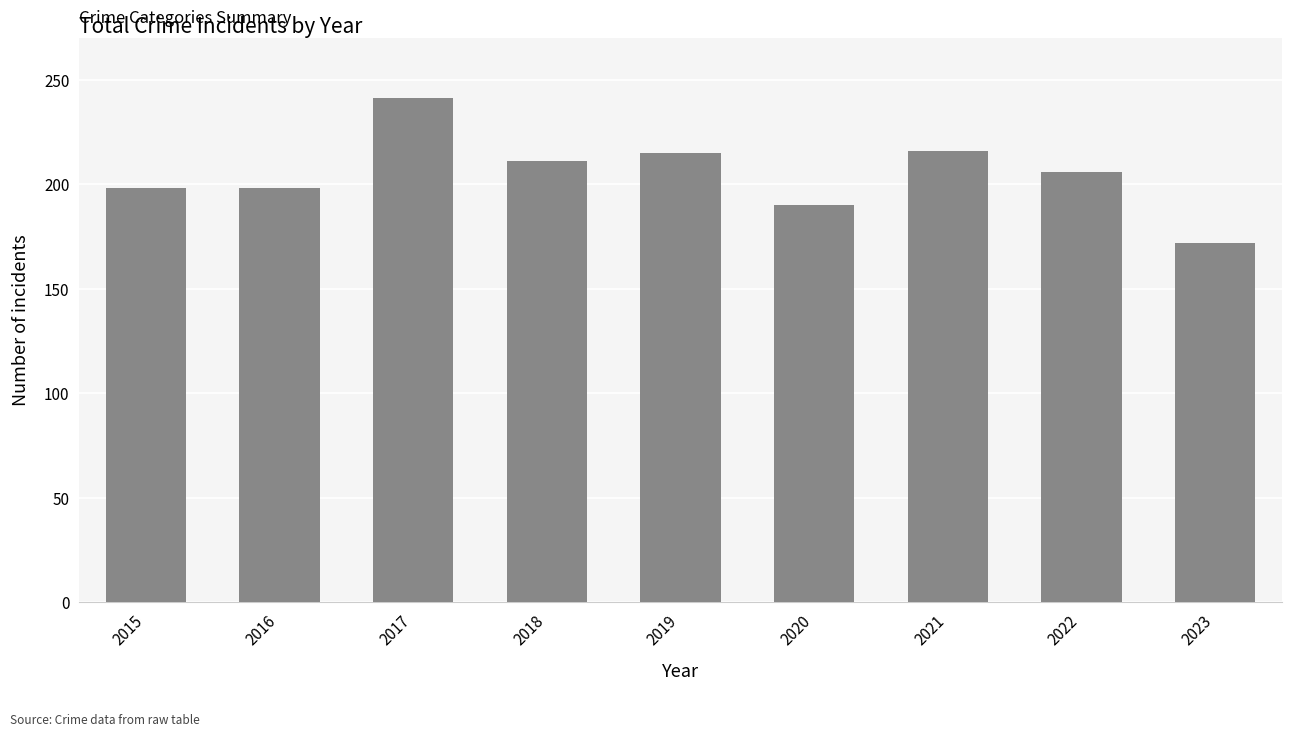

What is the change in value from 2016 to 2023?

-26